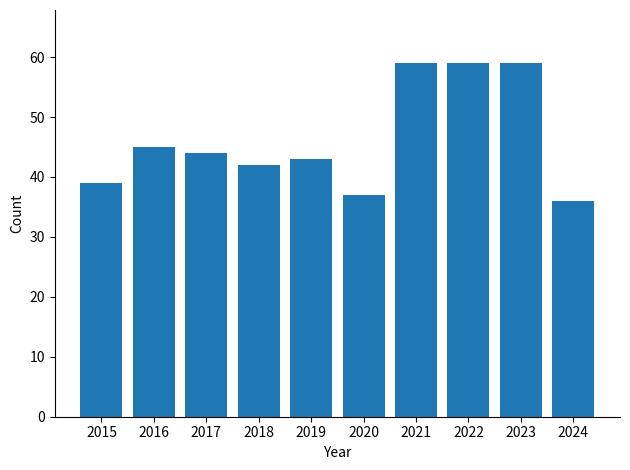

What is the maximum value shown in the chart?

59